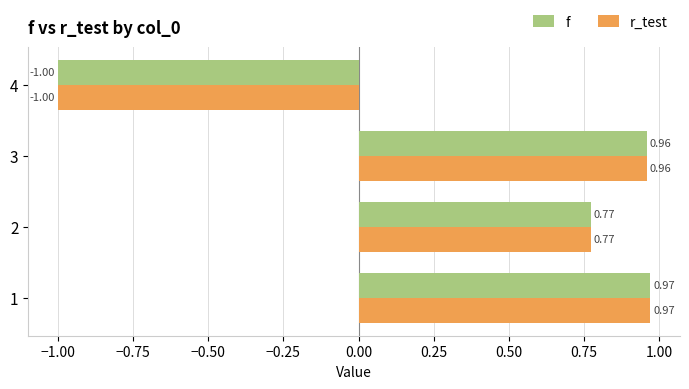

What is the total value across all series at 3?

1.9